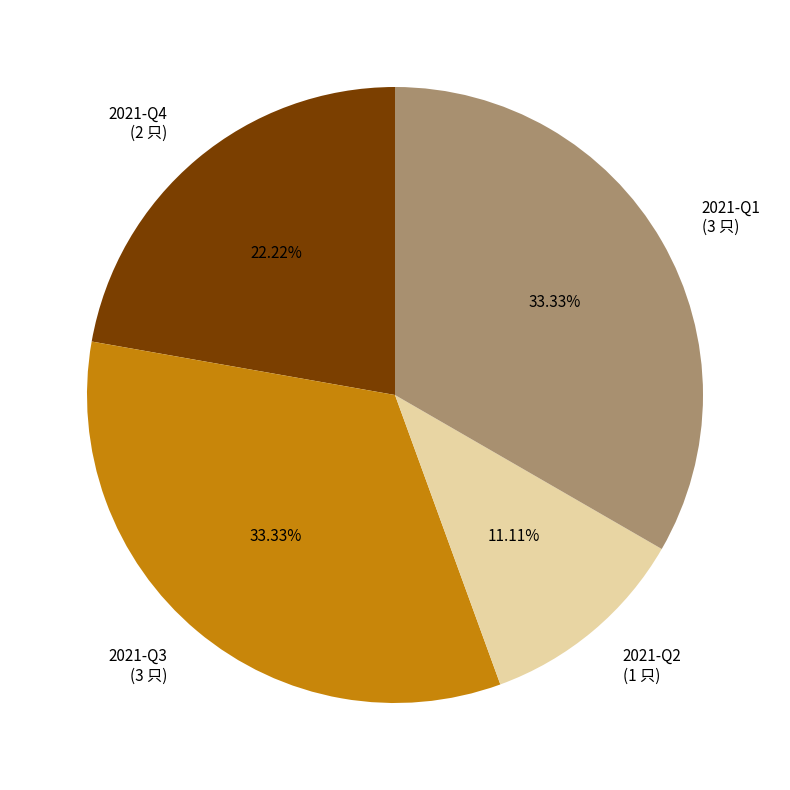

Is there any slice that represents more than half of the pie?

No